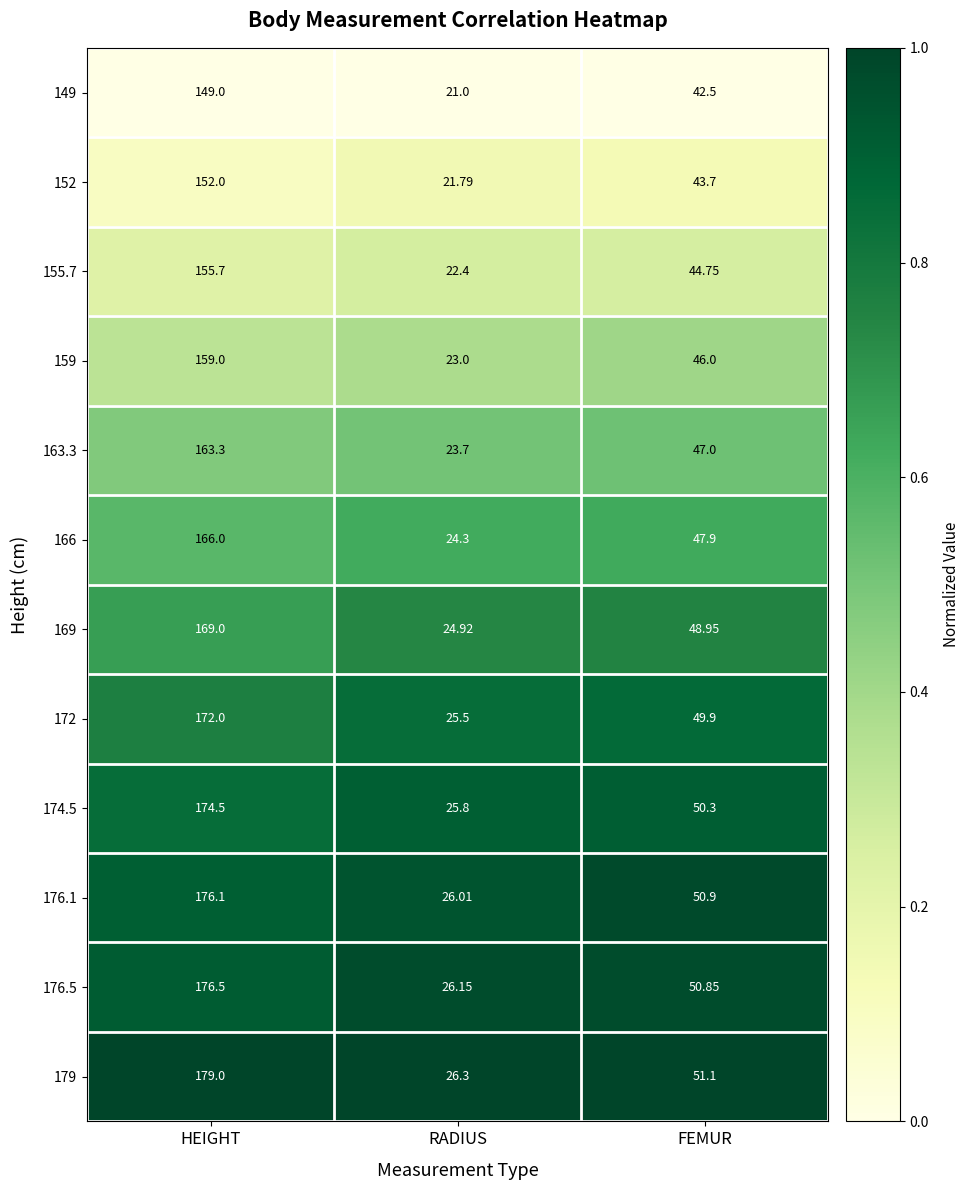

What is the difference between the highest and lowest values at FEMUR?

8.6